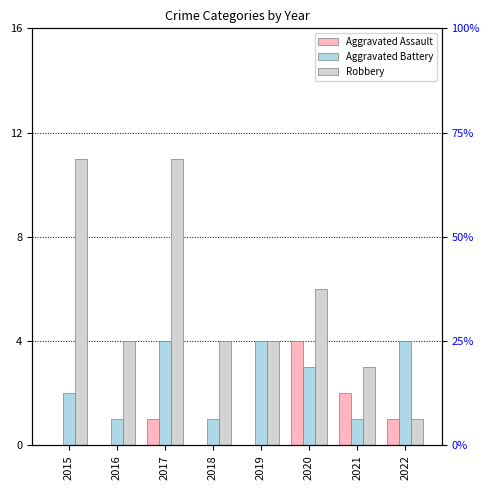

Between 2019 and 2021, which series saw the biggest shift?

Aggravated Battery